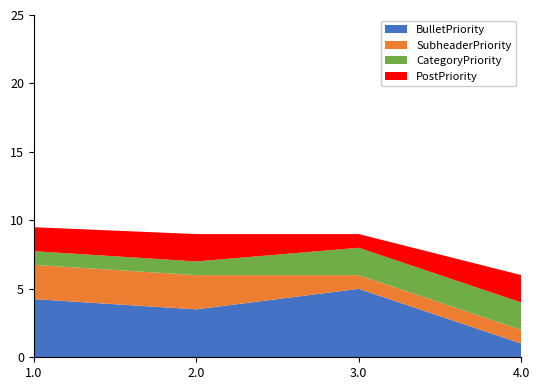

Reading right to left, list all the values displayed in this chart.

BulletPriority: 1.0	5.0	3.5	4.2
SubheaderPriority: 1.0	1.0	2.5	2.5
CategoryPriority: 2.0	2.0	1.0	1.0
PostPriority: 2.0	1.0	2.0	1.8